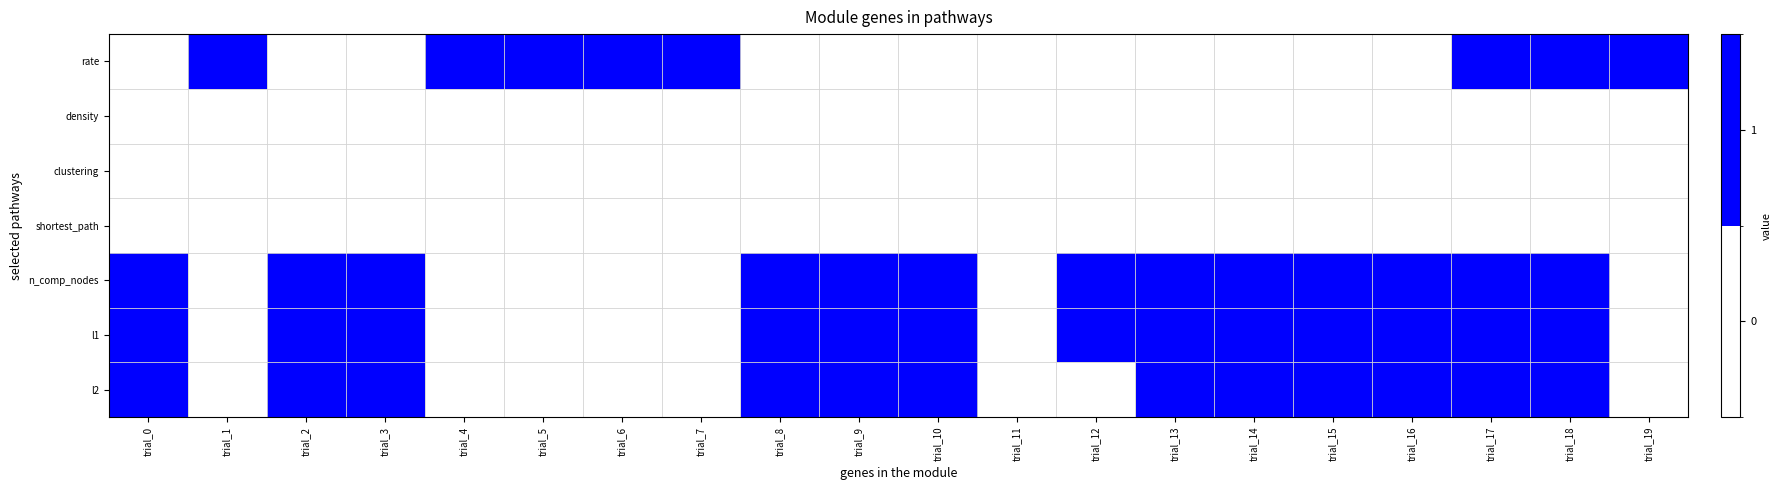

Which series has the widest spread of values?

rate